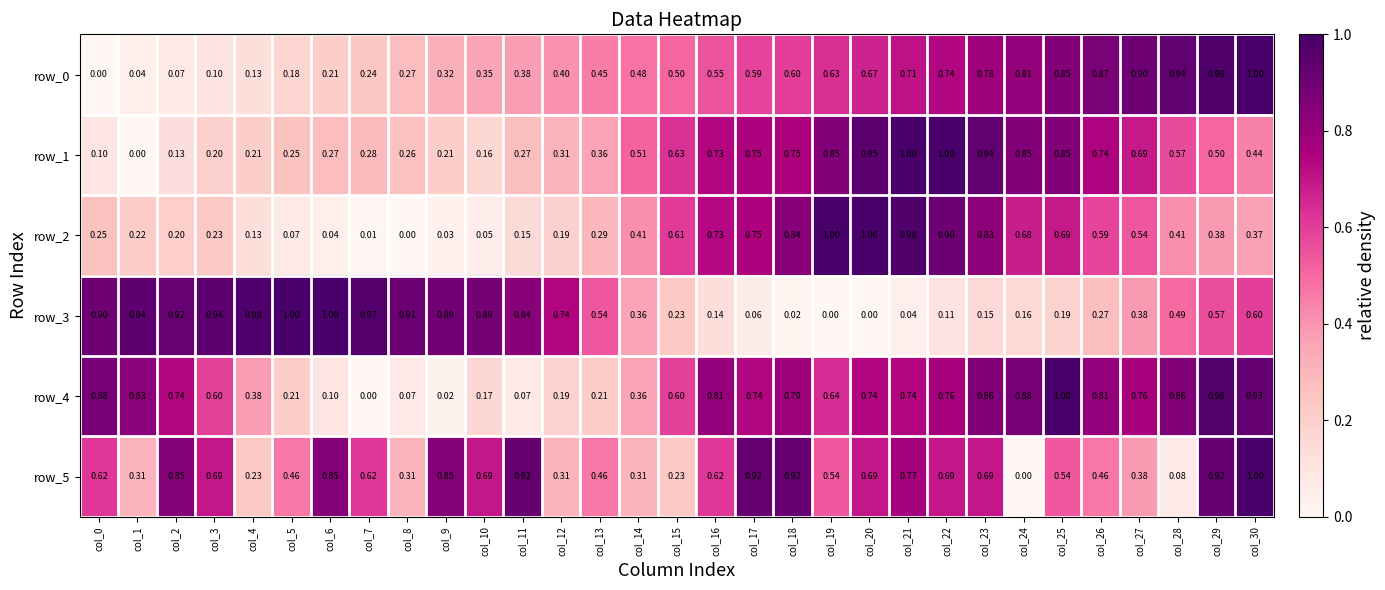

At how many categories does at least one series exceed 0?

31